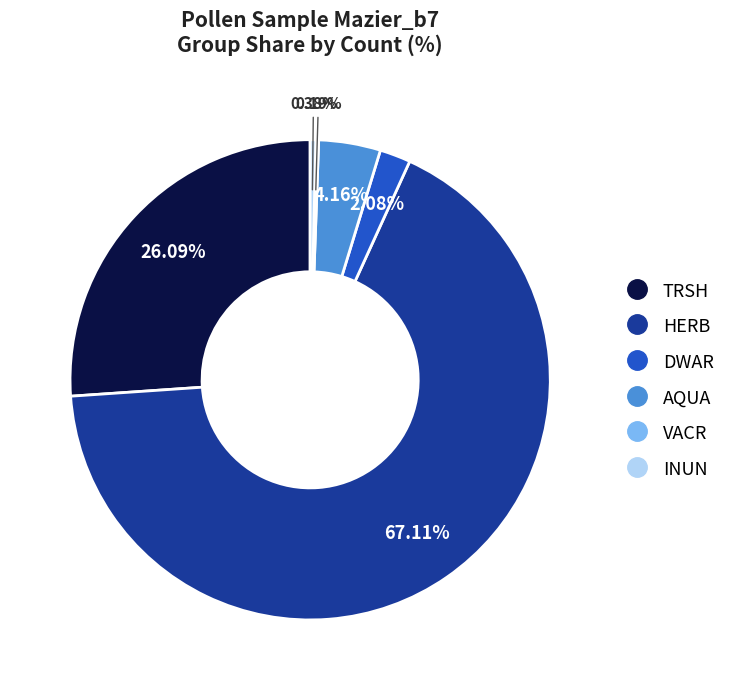

To the nearest percent, what is the difference between the largest and smallest slice percentages?

67%